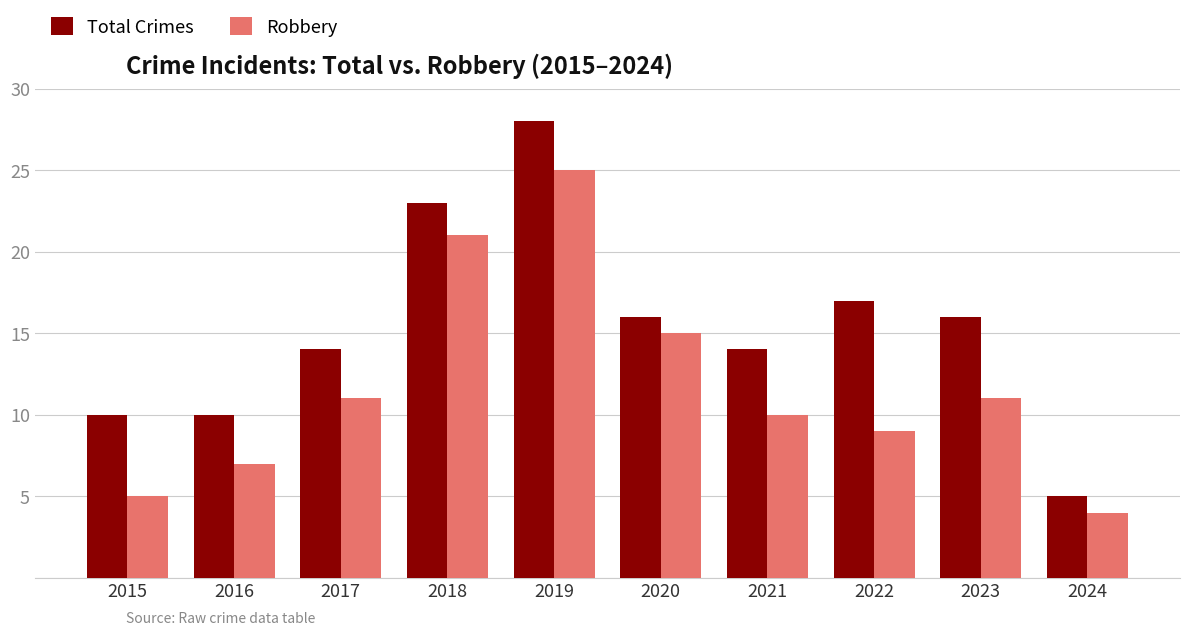

Between 2018 and 2020, which series saw the biggest shift?

Total Crimes